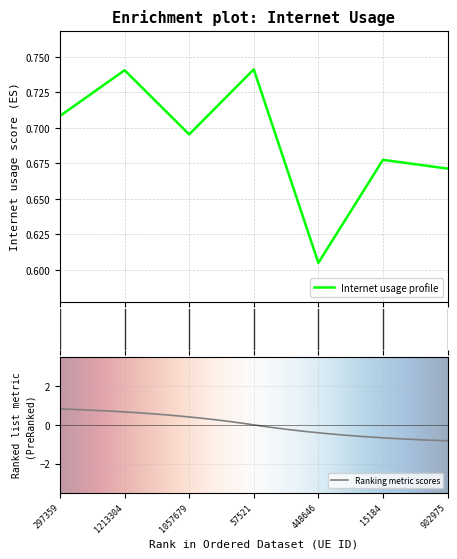

How many series are shown in this chart?

1